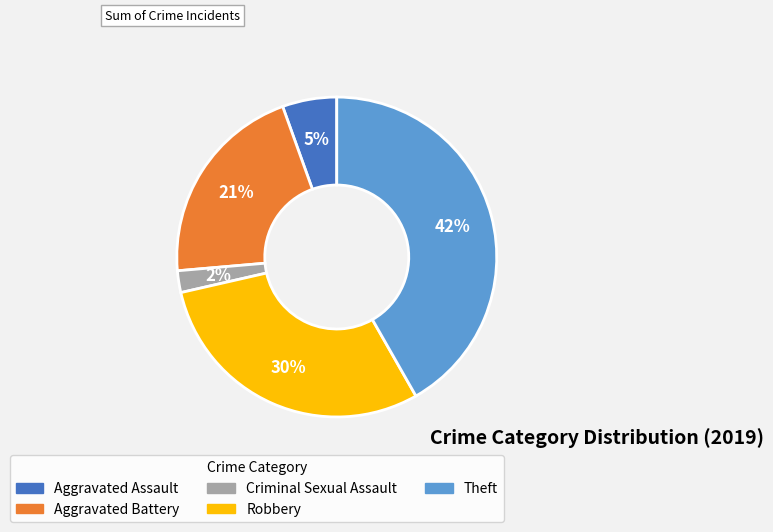

Is there any slice that represents more than half of the pie?

No